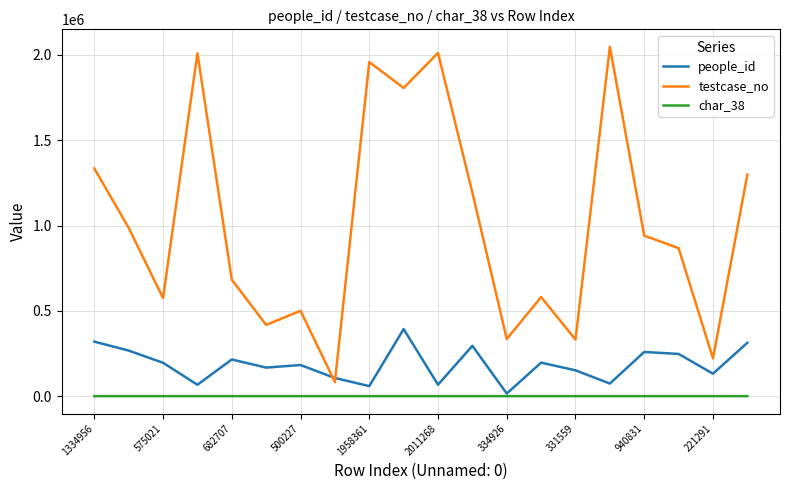

What is the sum of all testcase_no values?

20180534